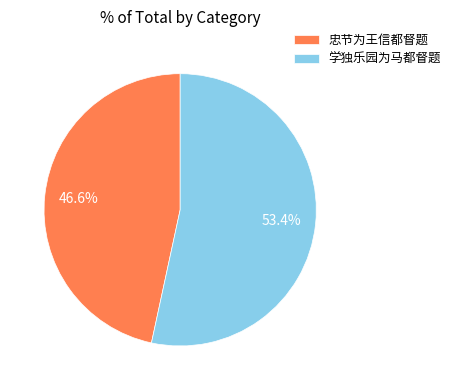

To the nearest percent, what is the combined percentage of 学独乐园为马都督题 and 忠节为王信都督题?

100%